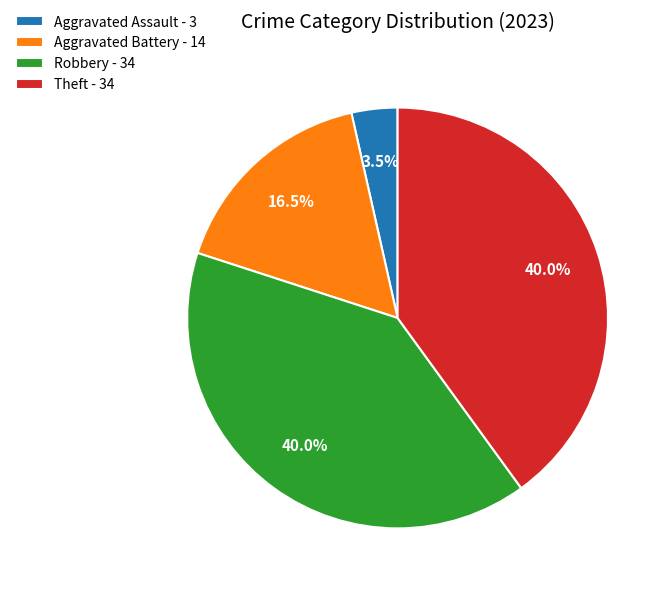

Between Aggravated Battery - 14 and Aggravated Assault - 3, which is larger?

Aggravated Battery - 14